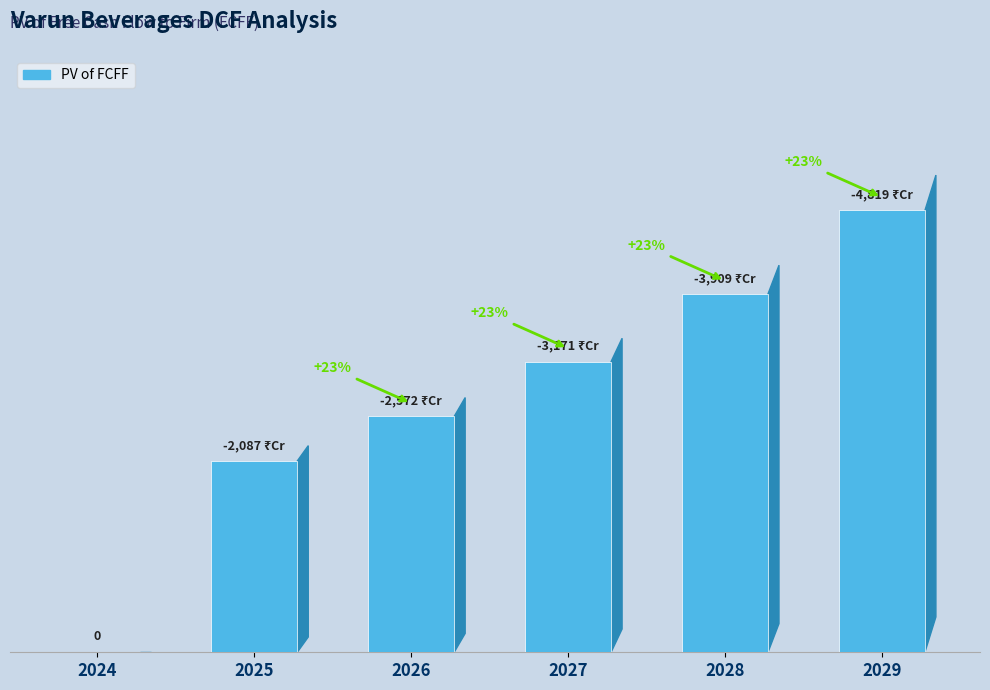

Rank the categories by value from lowest to highest.

2024, 2025, 2026, 2027, 2028, 2029